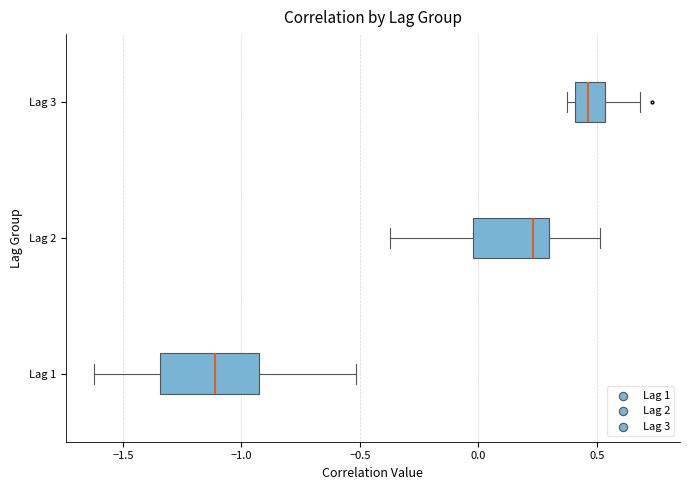

Reading bottom to top, read every box against the x-axis: the position of its median line, the range the box covers, and the ends of its whiskers. The values are not printed on the chart, so give them approximately, as read against the axis.

Lag 1: median -1.10, box -1.35 to -0.95, whiskers -1.60 to -0.50
Lag 2: median 0.25, box 0.00 to 0.30, whiskers -0.35 to 0.50
Lag 3: median 0.45, box 0.40 to 0.55, whiskers 0.35 to 0.70